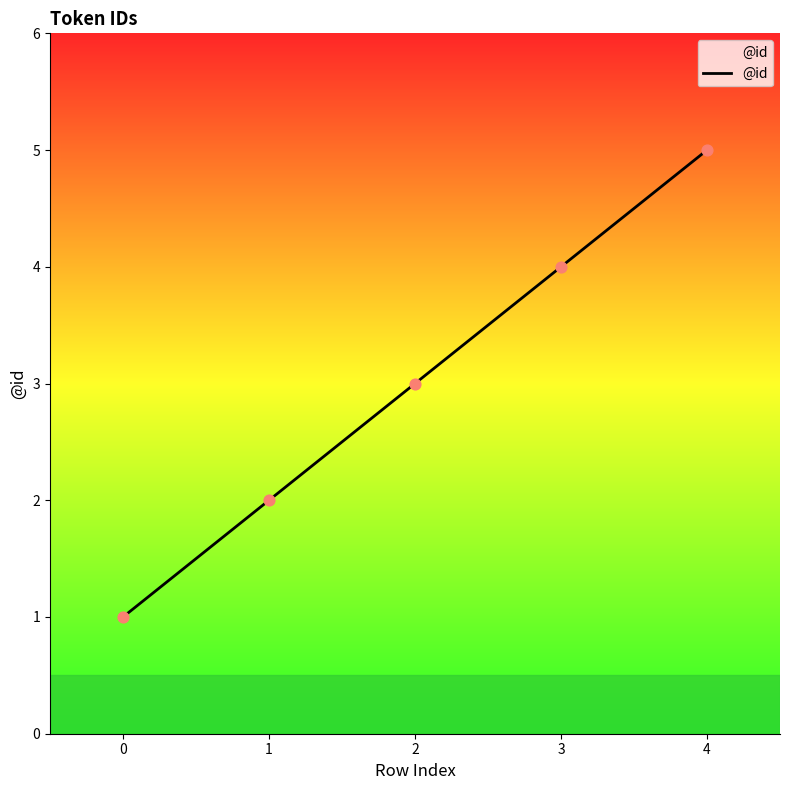

What is the change in value from 1 to 2?

+1